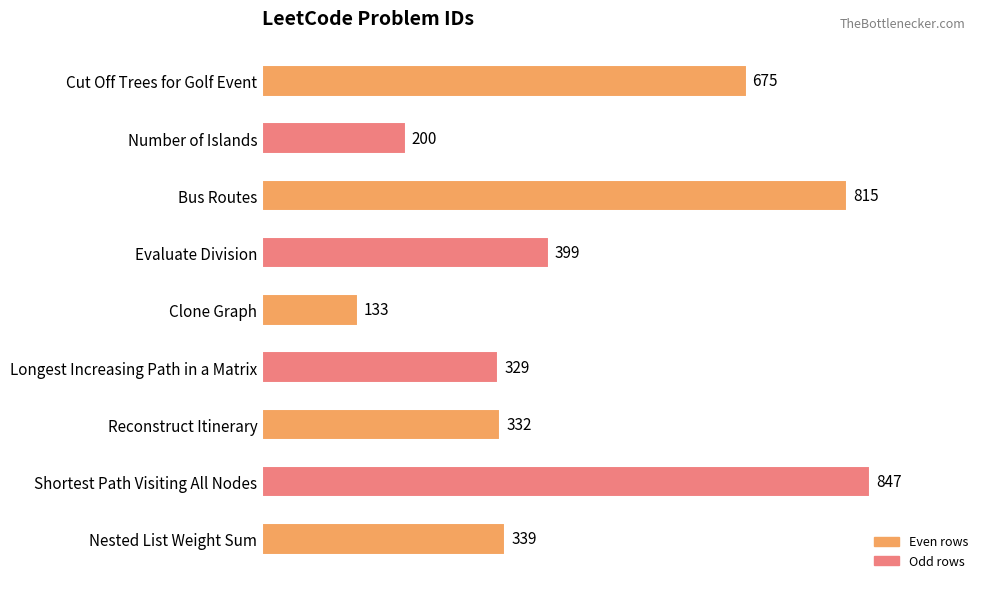

What is the average value?

452